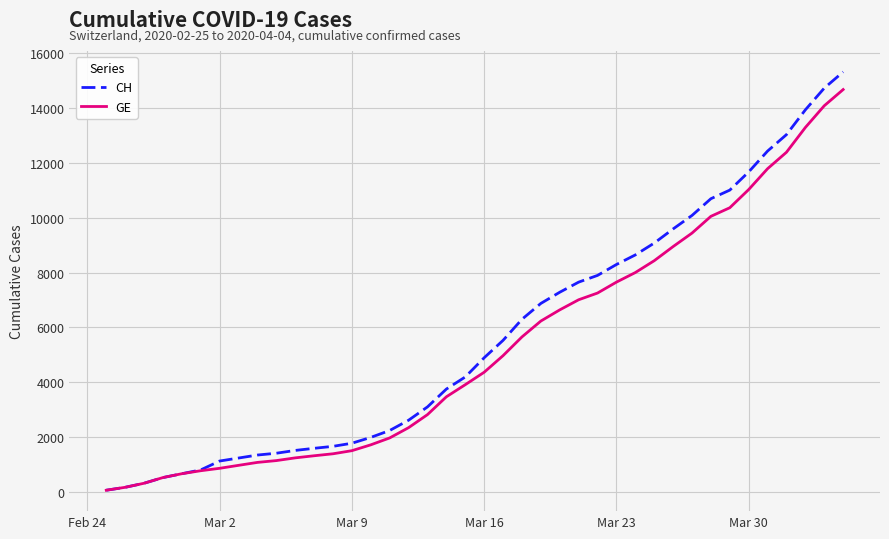

Does the chart have visible grid lines?

Yes